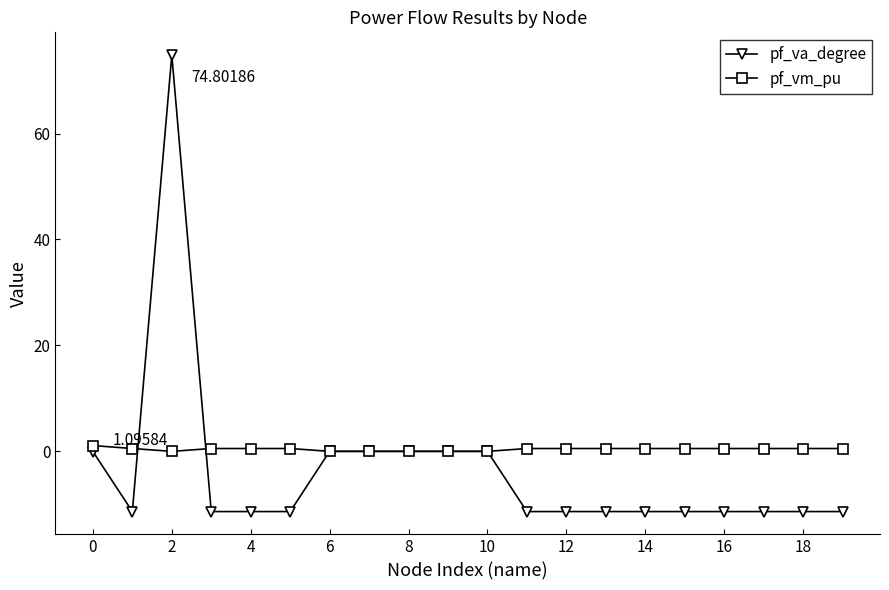

Which series has the largest range (max minus min)?

pf_va_degree